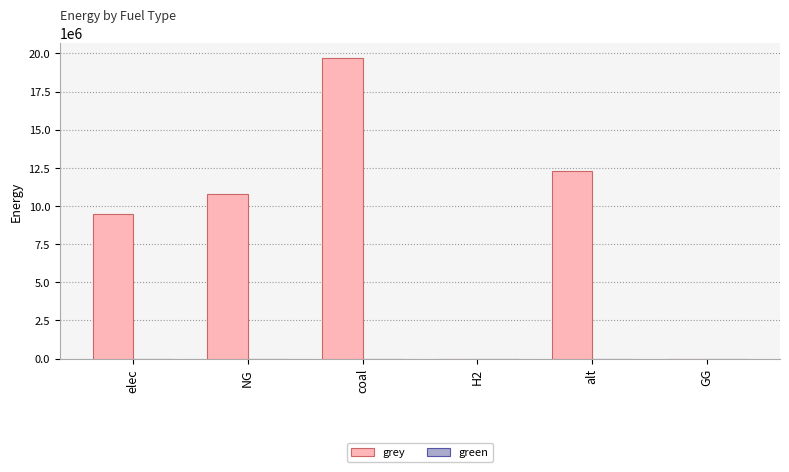

Reading left to right, transcribe all the data shown in this chart.

elec=9459488.1	NG=10804855.4	coal=19715481.8	H2=0.0	alt=12312842.1	GG=0.0